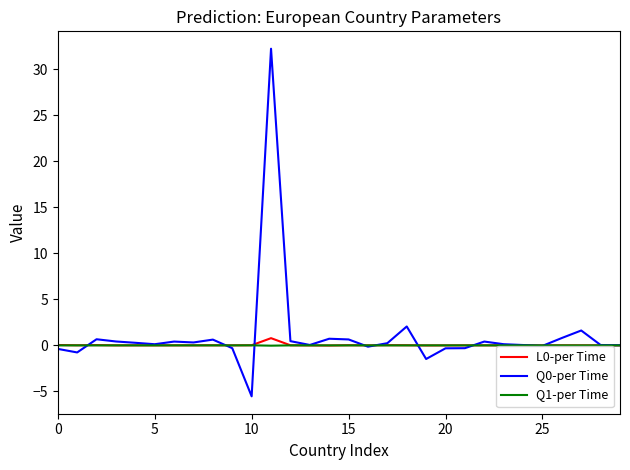

What is the highest value of the Q0-per Time series?

32.2